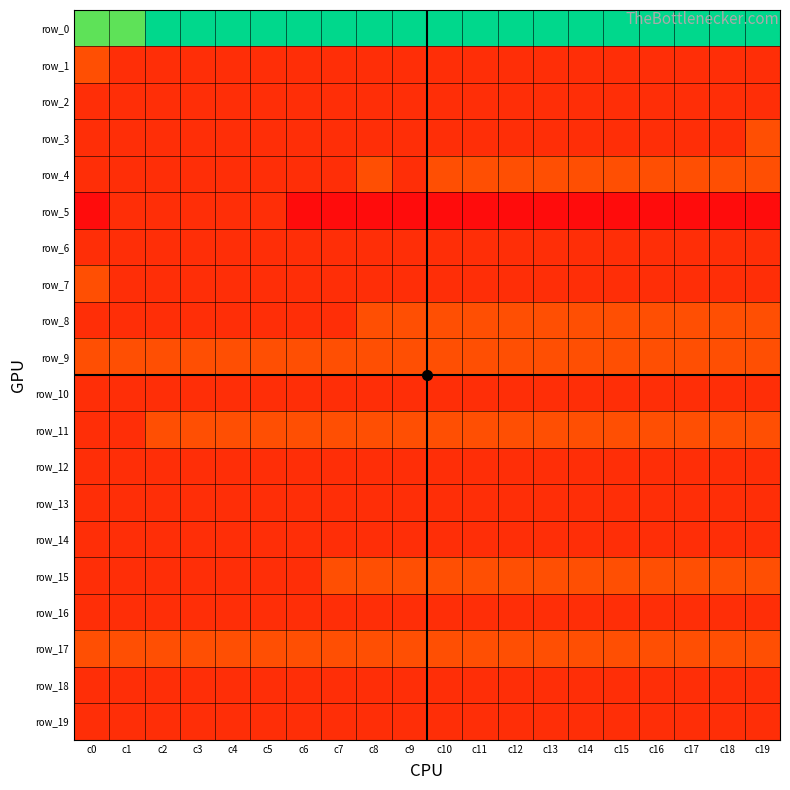

What is the lowest value of the row_5 series?

-3